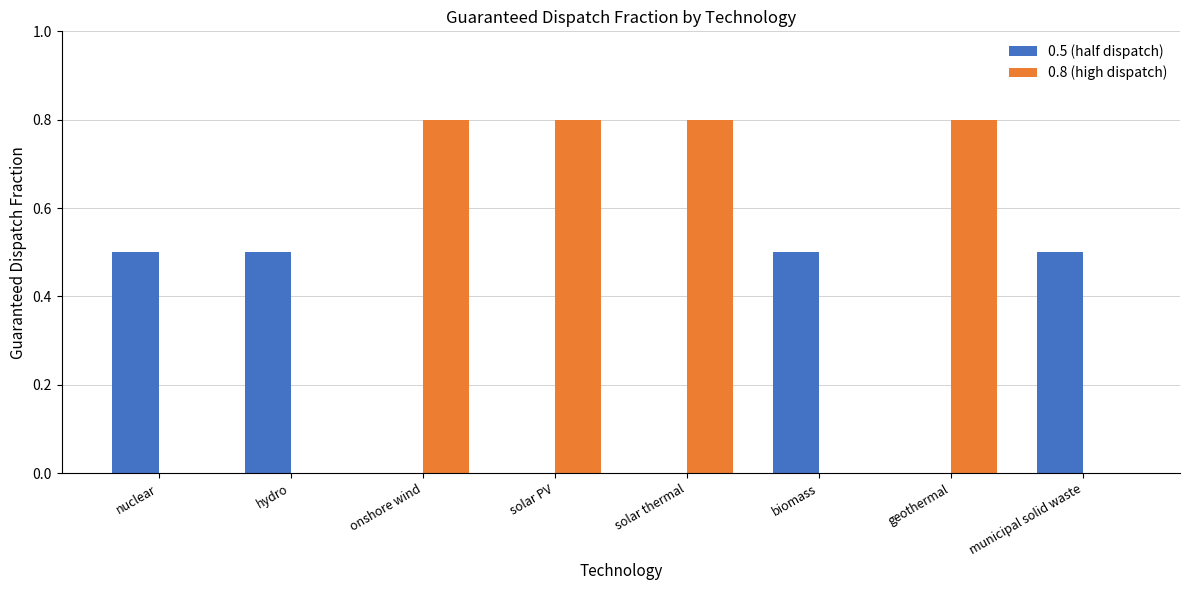

Reading left to right, list all the values displayed in this chart.

0.5 (half dispatch): nuclear=0.5	hydro=0.5	onshore wind=0.0	solar PV=0.0	solar thermal=0.0	biomass=0.5	geothermal=0.0	municipal solid waste=0.5
0.8 (high dispatch): nuclear=0.0	hydro=0.0	onshore wind=0.8	solar PV=0.8	solar thermal=0.8	biomass=0.0	geothermal=0.8	municipal solid waste=0.0